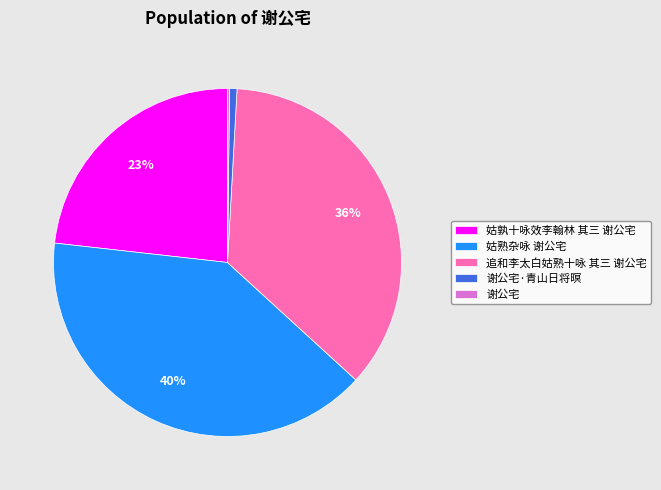

Is there a majority slice in this chart?

No